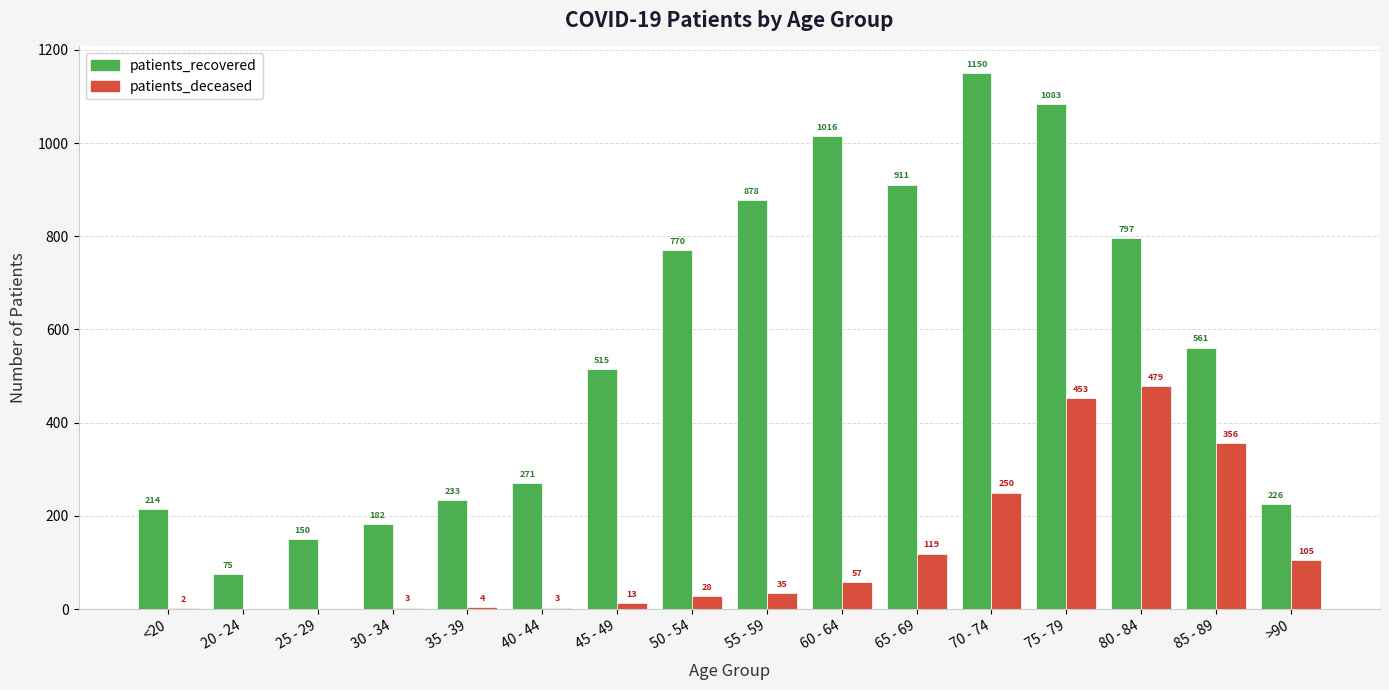

The patients_deceased series shows 119 at 65 - 69. True or false?

True